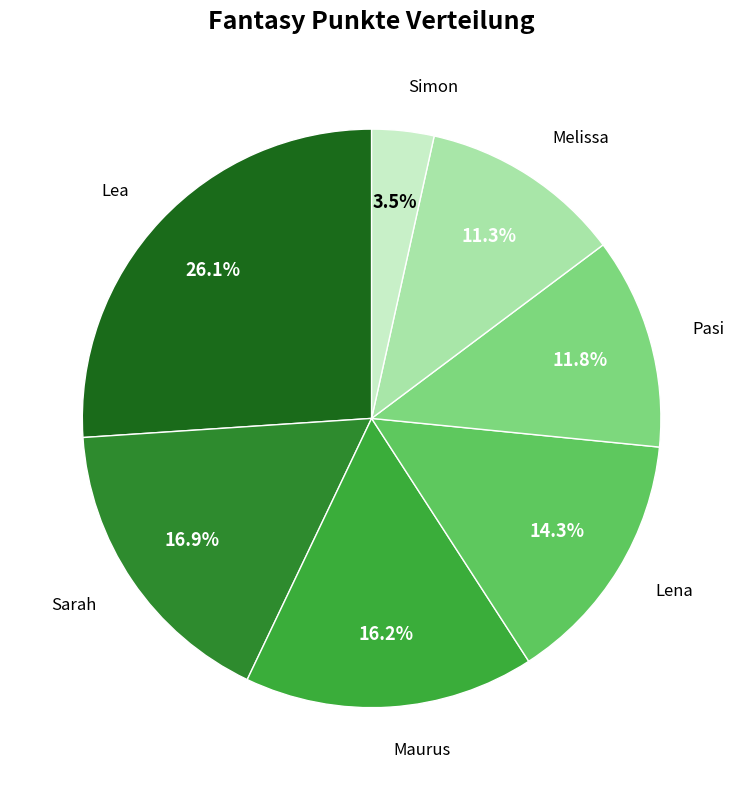

To the nearest percent, what is the difference between the largest and smallest slice percentages?

23%